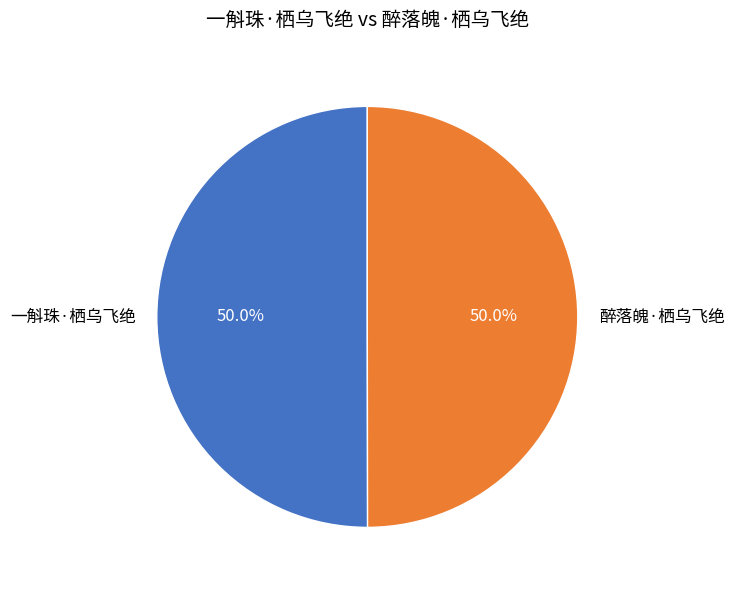

Count the number of slices in the pie.

2